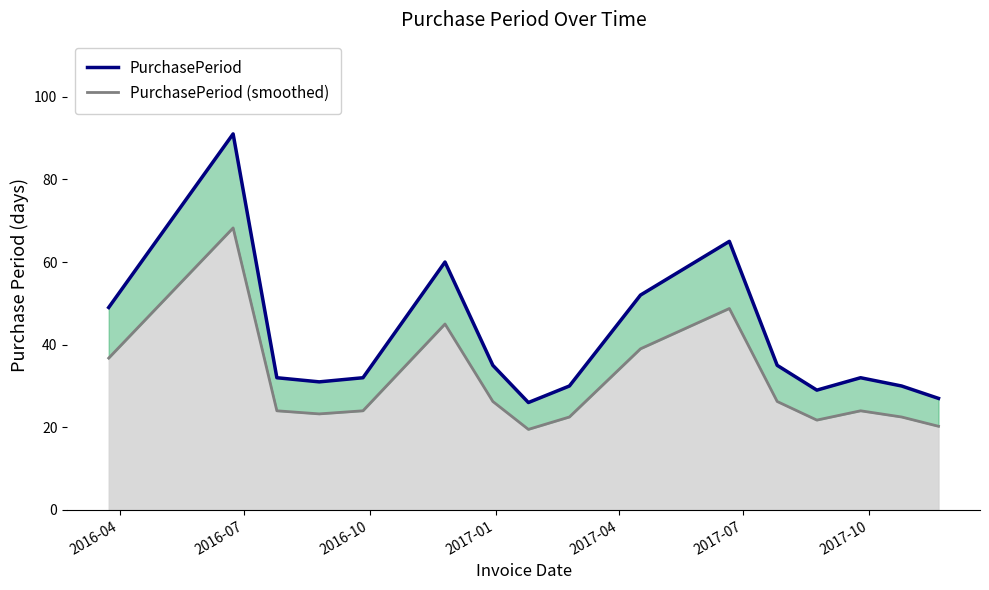

What is the lowest value of the PurchasePeriod series?

26.0